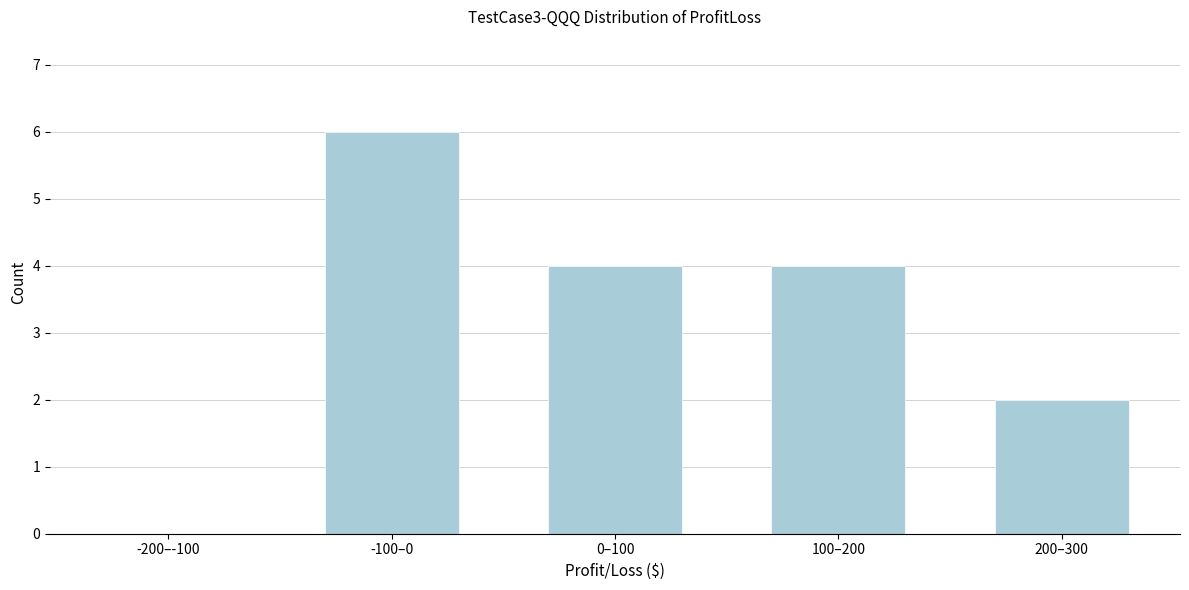

Reading left to right, extract all data points from this chart.

-200–-100=0	-100–0=6	0–100=4	100–200=4	200–300=2